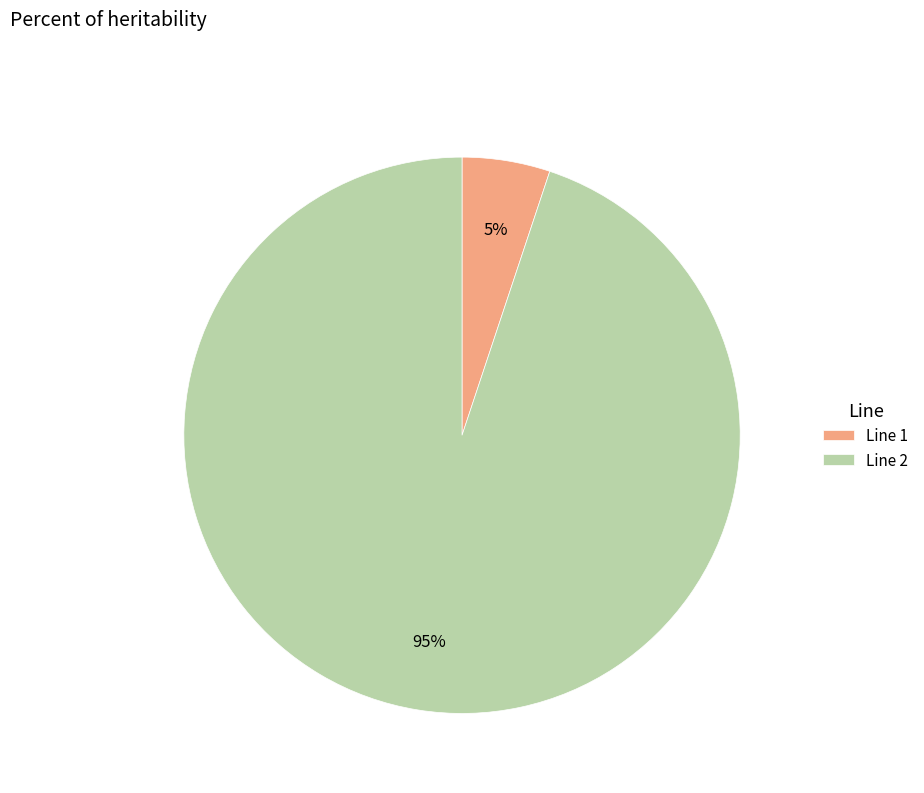

Is there any slice that represents more than half of the pie?

Yes